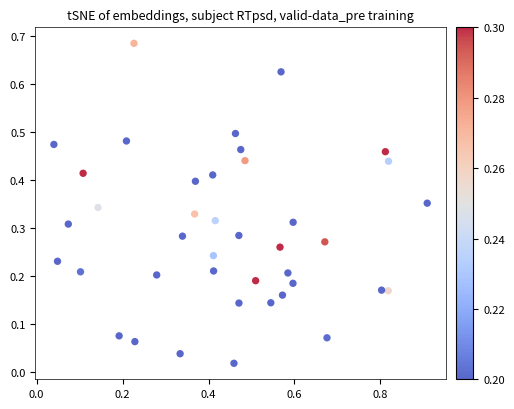

What is the range of X values (max minus min)?

0.9